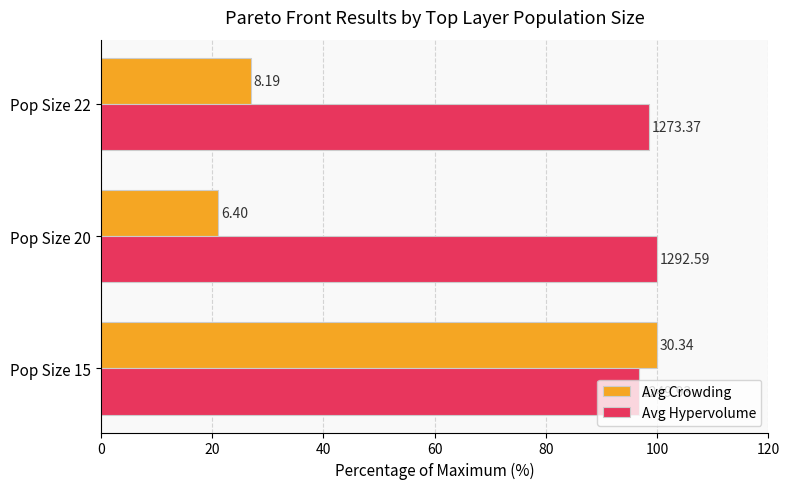

What are all the series names shown in the legend?

Avg Crowding, Avg Hypervolume